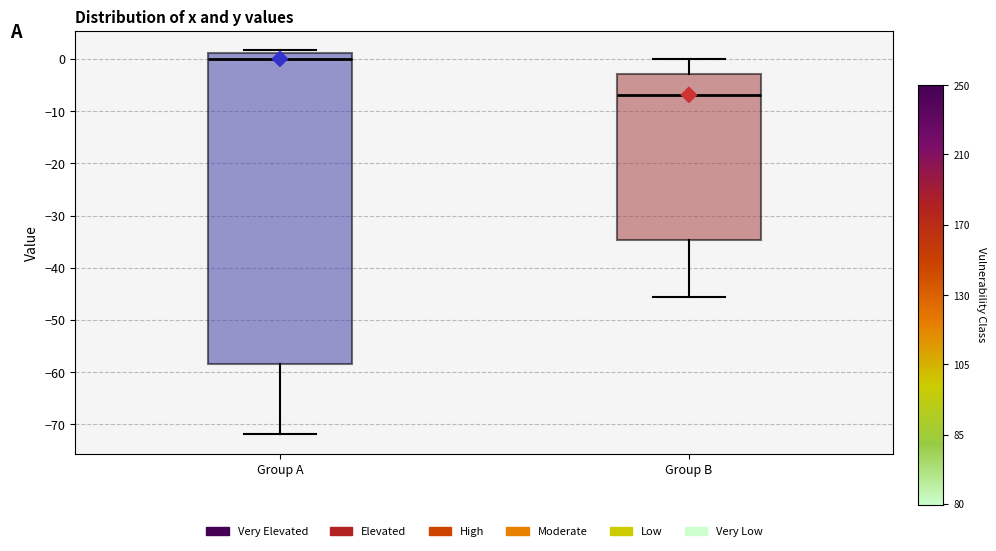

Comparing the boxes themselves (not the whiskers), which one is the tallest?

Group A